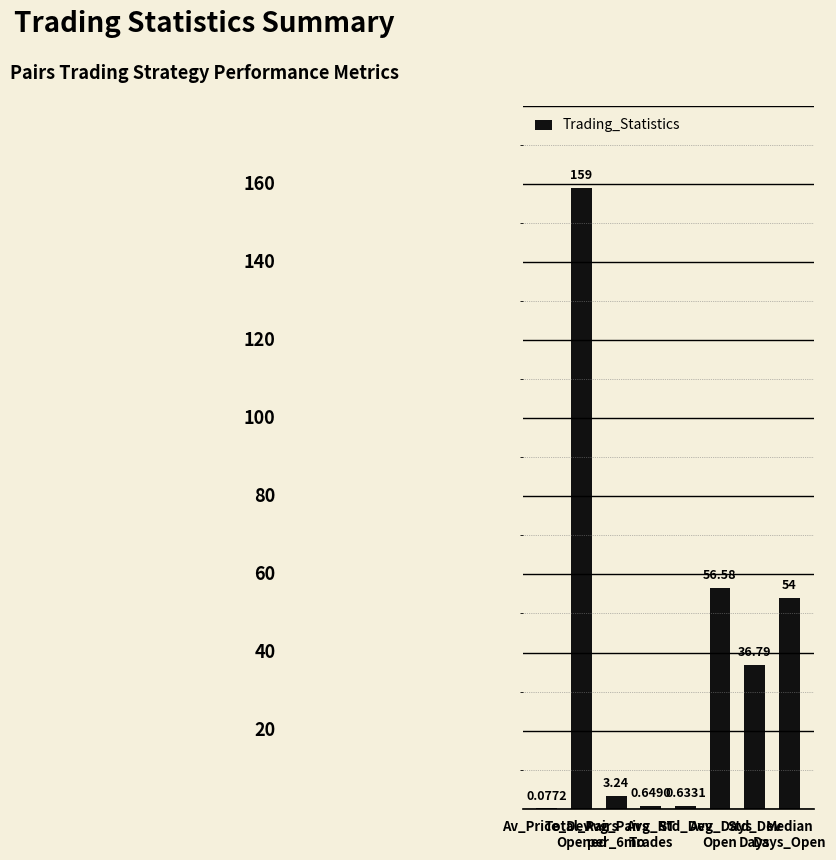

True or false: the data shows 13.2 at Avg_Days
Open.

False